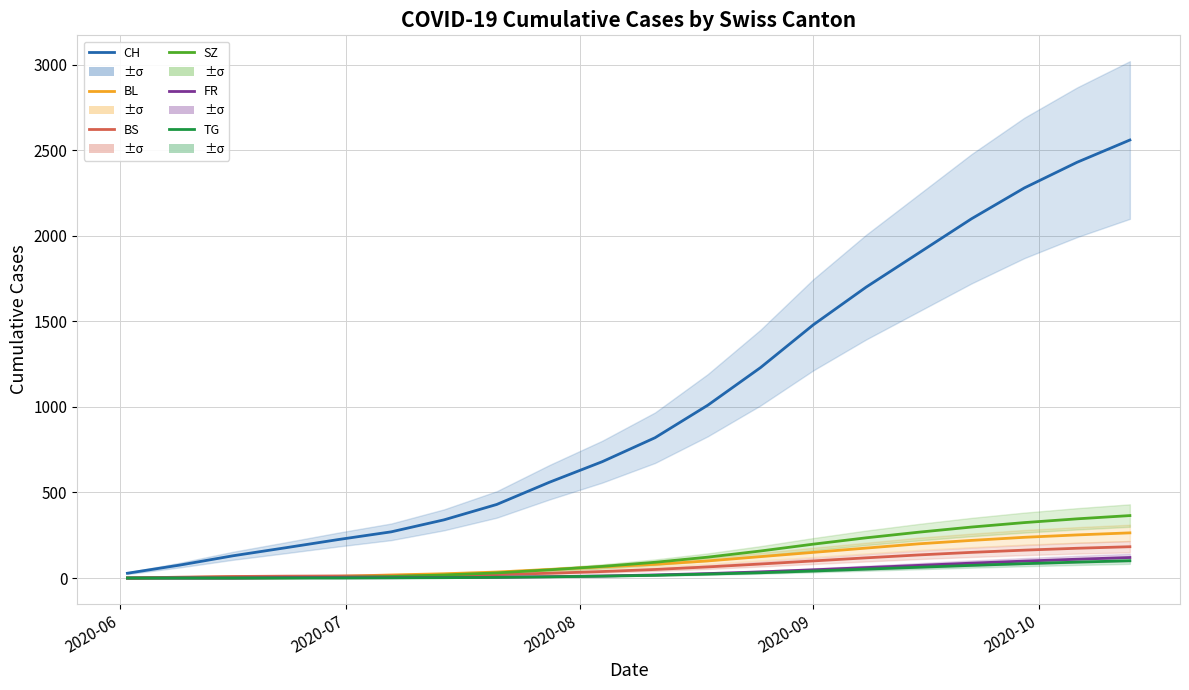

Reading right to left, list all the values displayed in this chart.

CH: 2560	2430	2280	2100	1900	1700	1480	1230	1010	820	680	560	430	340	270	225	177	130	76	28
BL: 264	252	238	220	200	175	150	125	100	80	65	50	35	25	18	10	9	7	3	0
BS: 183	174	163	150	135	118	100	82	65	50	38	28	20	15	12	12	11	9	5	0
SZ: 365	346	324	298	268	235	198	158	122	92	68	48	30	18	9	4	1	0	0	0
FR: 120	110	99	87	74	61	48	36	26	18	12	8	5	3	2	2	2	0	0	0
TG: 101	93	84	74	63	52	41	31	23	16	11	7	4	2	1	0	0	0	0	0